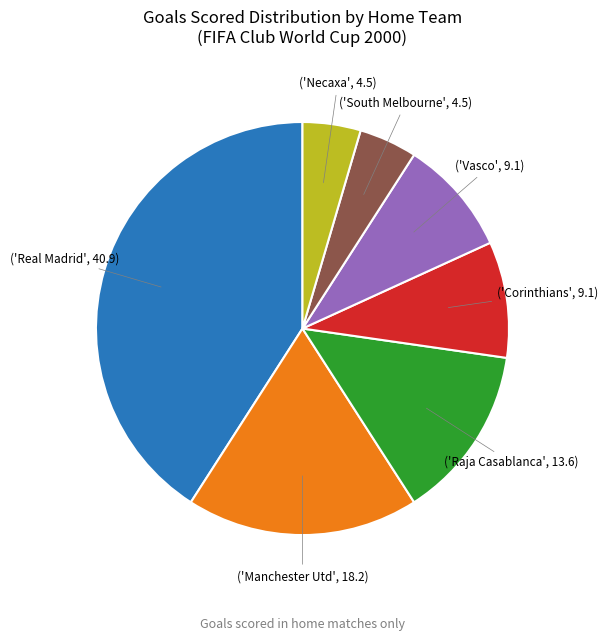

Is there any slice that represents more than half of the pie?

No